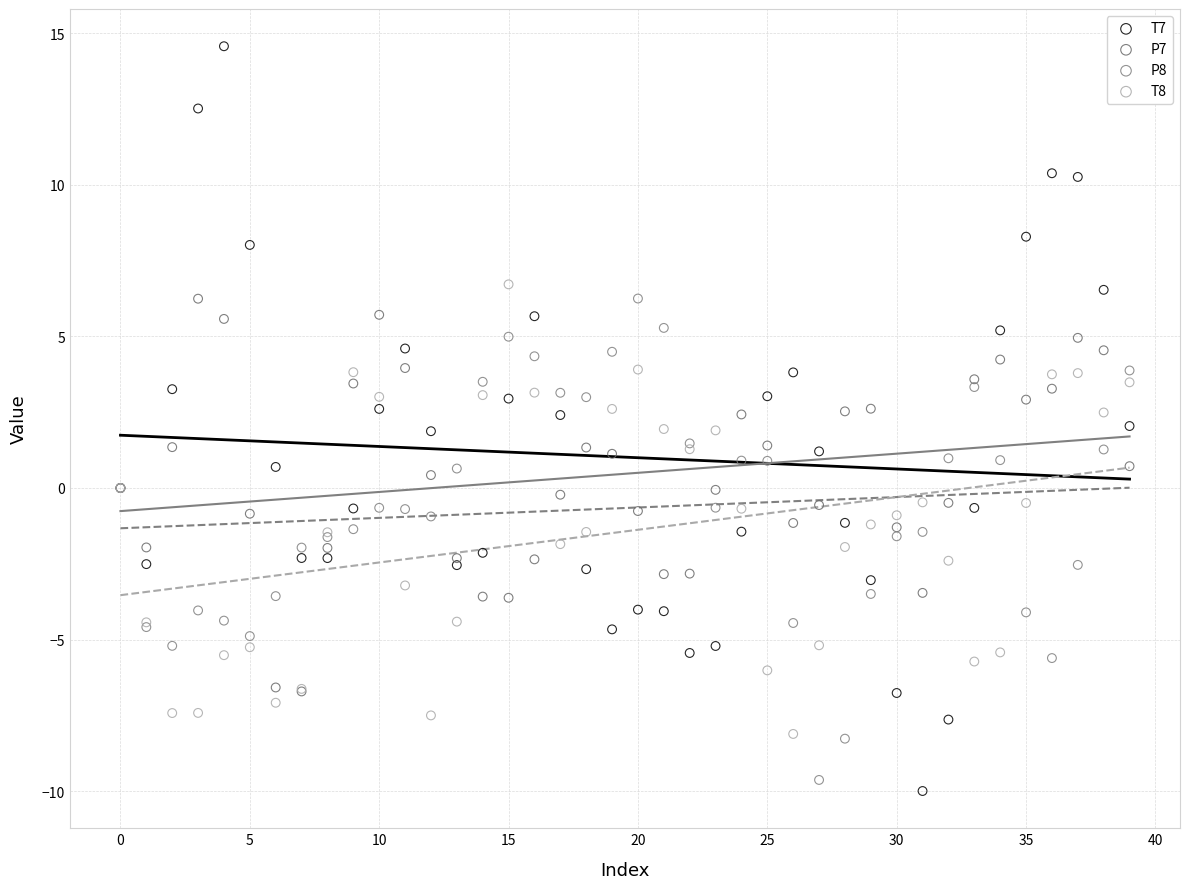

Which series reaches the minimum Y coordinate?

T7